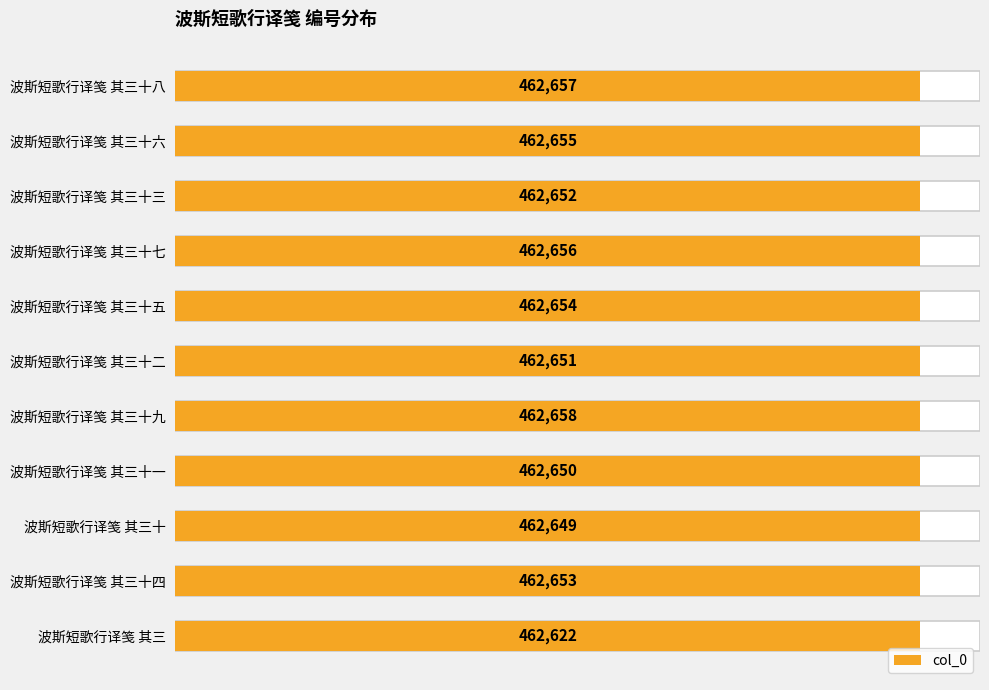

What is the maximum value shown in the chart?

462658